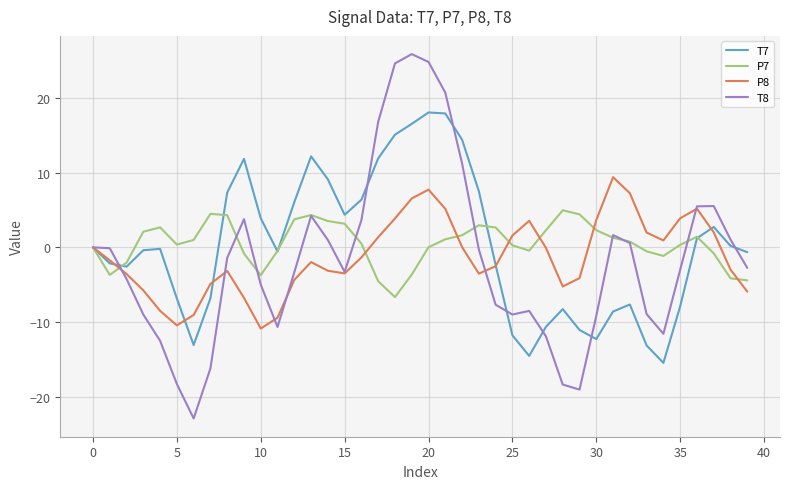

How many interior local valleys does the P8 series have?

6